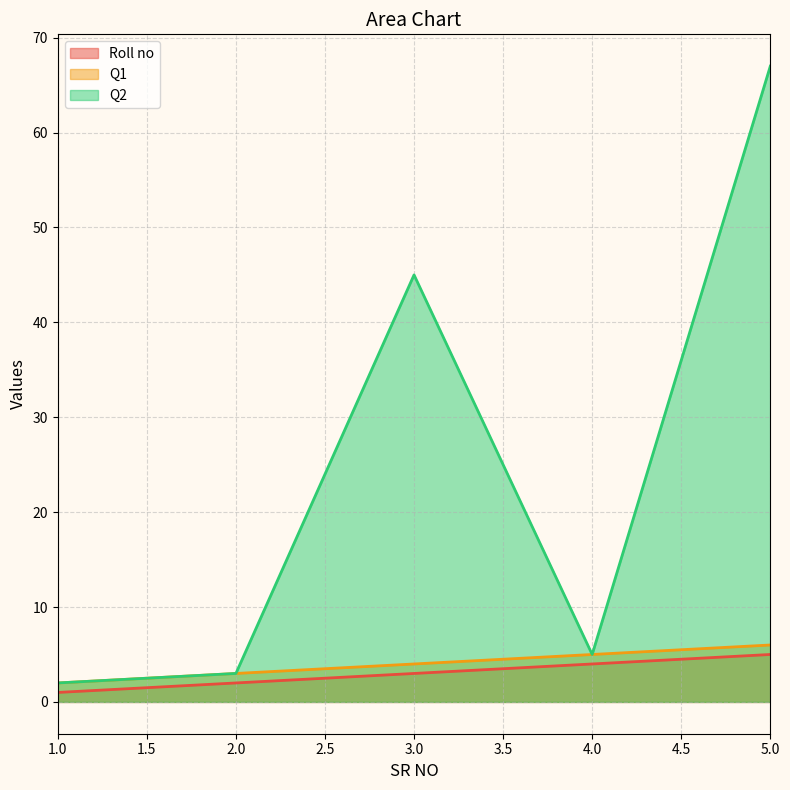

List the labels in order of Q2 value, smallest first.

1.0, 2.0, 4.0, 3.0, 5.0